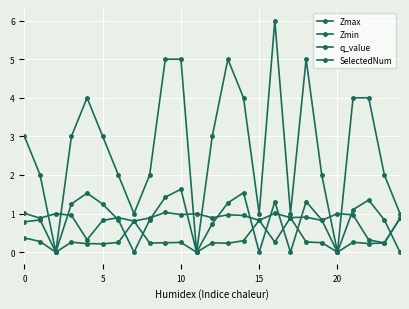

True or false: Zmax and Zmin intersect in this chart.

False